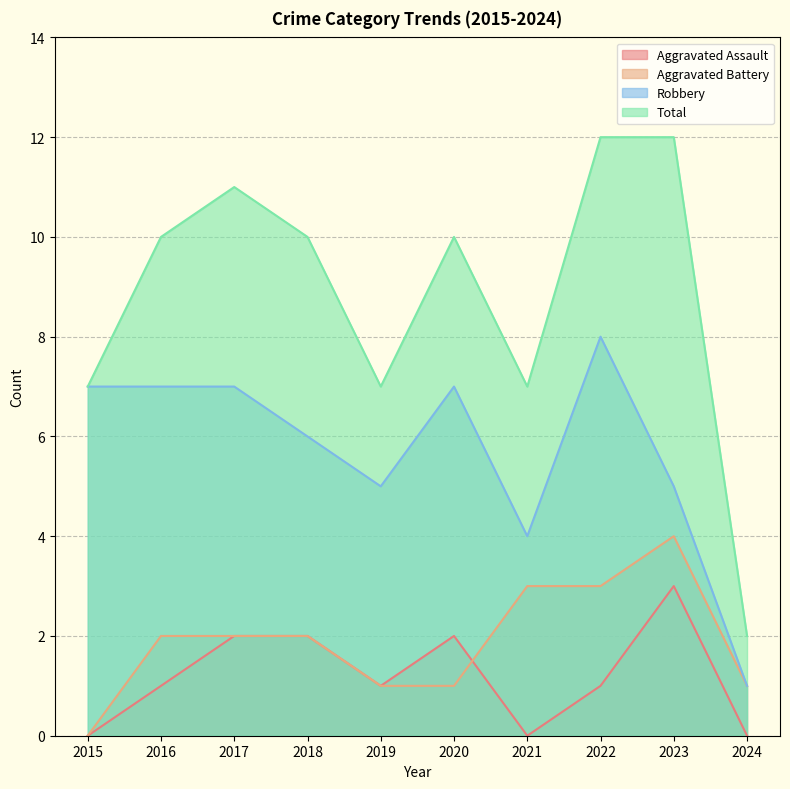

Where is the first local maximum for Robbery?

2020